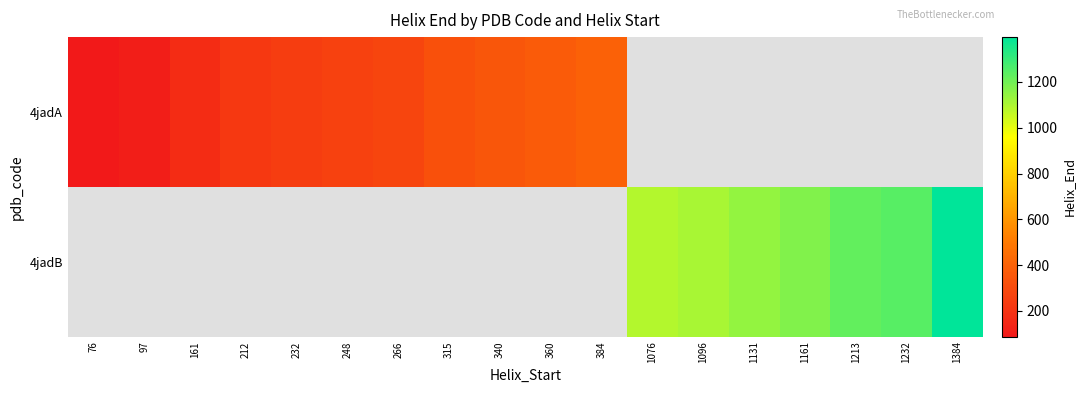

Rank the series by their average value, from highest to lowest.

4jadB, 4jadA